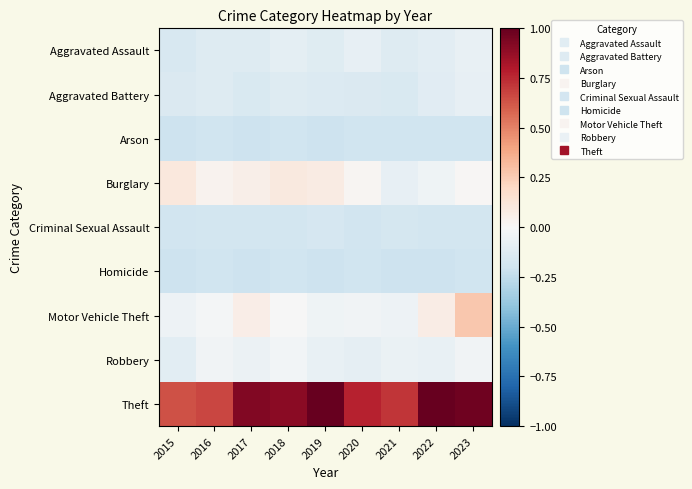

Reading right to left, what are all the values shown in this chart?

Aggravated Assault: 2023=-0.1	2022=-0.1	2021=-0.1	2020=-0.1	2019=-0.1	2018=-0.1	2017=-0.1	2016=-0.1	2015=-0.2
Aggravated Battery: 2023=-0.1	2022=-0.1	2021=-0.2	2020=-0.1	2019=-0.1	2018=-0.1	2017=-0.2	2016=-0.1	2015=-0.1
Arson: 2023=-0.2	2022=-0.2	2021=-0.2	2020=-0.2	2019=-0.2	2018=-0.2	2017=-0.2	2016=-0.2	2015=-0.2
Burglary: 2023=0.0	2022=-0.0	2021=-0.1	2020=0.0	2019=0.1	2018=0.1	2017=0.1	2016=0.0	2015=0.1
Criminal Sexual Assault: 2023=-0.2	2022=-0.2	2021=-0.2	2020=-0.2	2019=-0.2	2018=-0.2	2017=-0.2	2016=-0.2	2015=-0.2
Homicide: 2023=-0.2	2022=-0.2	2021=-0.2	2020=-0.2	2019=-0.2	2018=-0.2	2017=-0.2	2016=-0.2	2015=-0.2
Motor Vehicle Theft: 2023=0.3	2022=0.1	2021=-0.0	2020=-0.0	2019=-0.0	2018=-0.0	2017=0.1	2016=-0.0	2015=-0.1
Robbery: 2023=-0.0	2022=-0.1	2021=-0.1	2020=-0.1	2019=-0.1	2018=-0.0	2017=-0.1	2016=-0.0	2015=-0.1
Theft: 2023=1.0	2022=1.0	2021=0.7	2020=0.8	2019=1.0	2018=0.9	2017=0.9	2016=0.7	2015=0.6